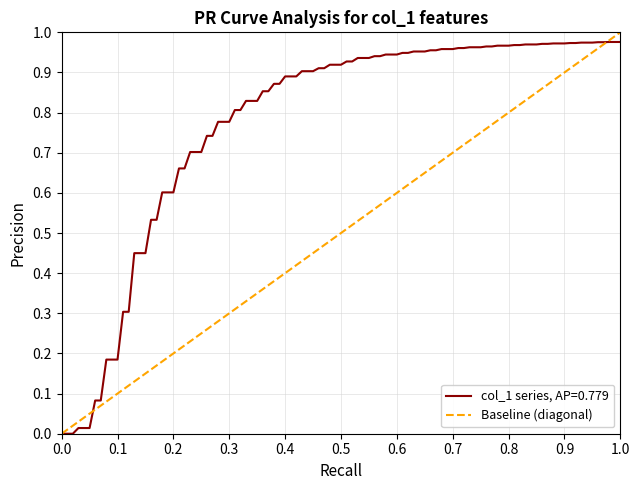

How many series are shown in this chart?

1